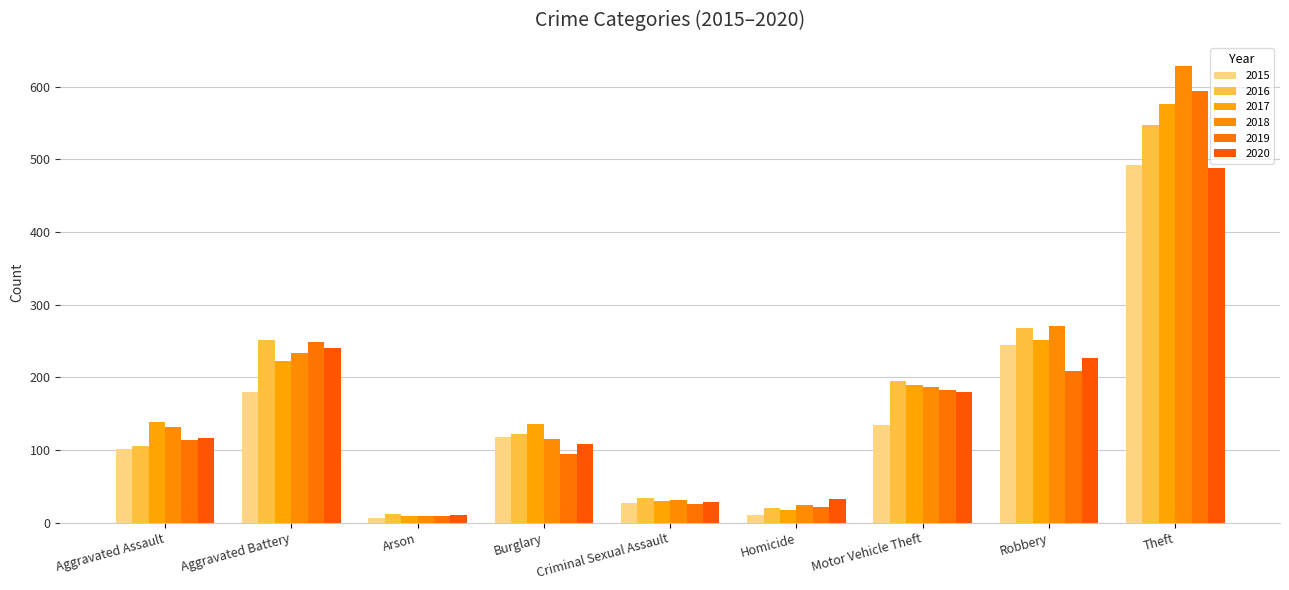

What is the difference between the maximum and minimum values in the 2015 series?

486